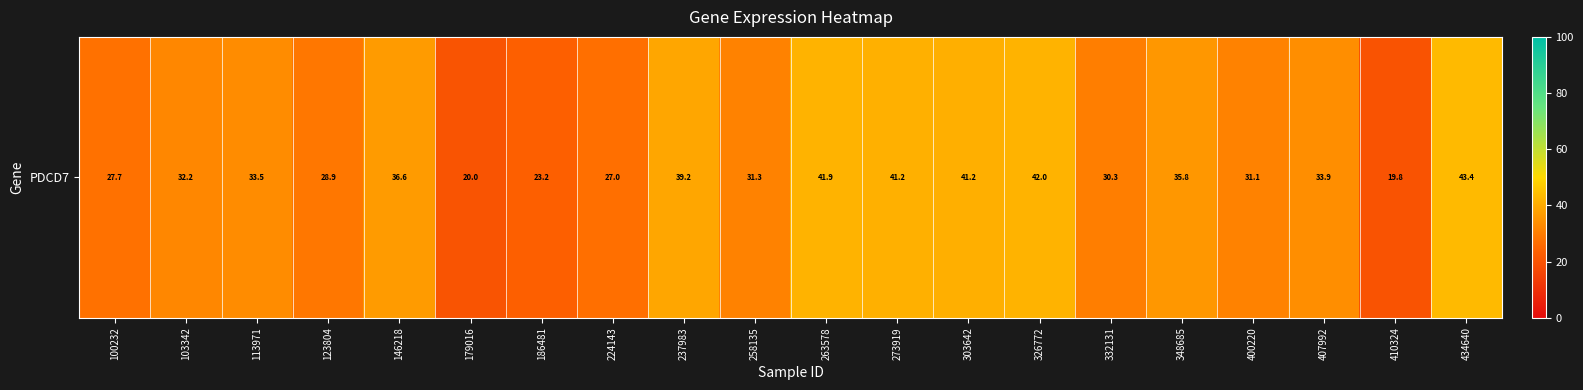

How many data points does each series have?

20